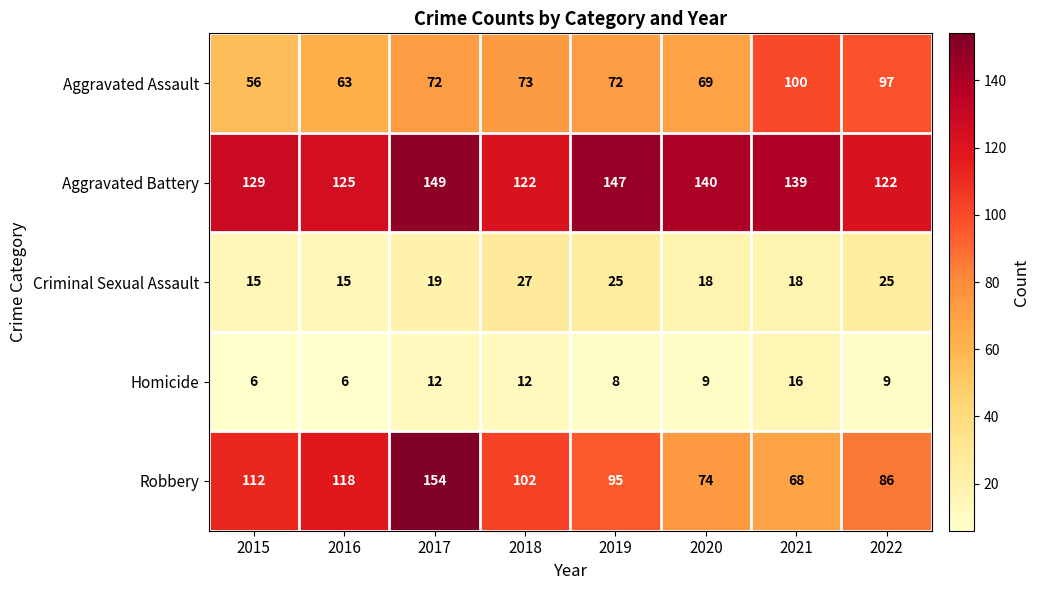

What value does the Robbery series have at 2019?

95